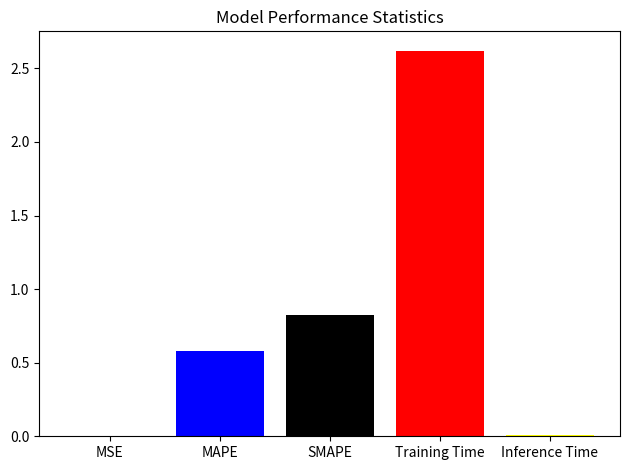

What is the maximum value shown in the chart?

2.6